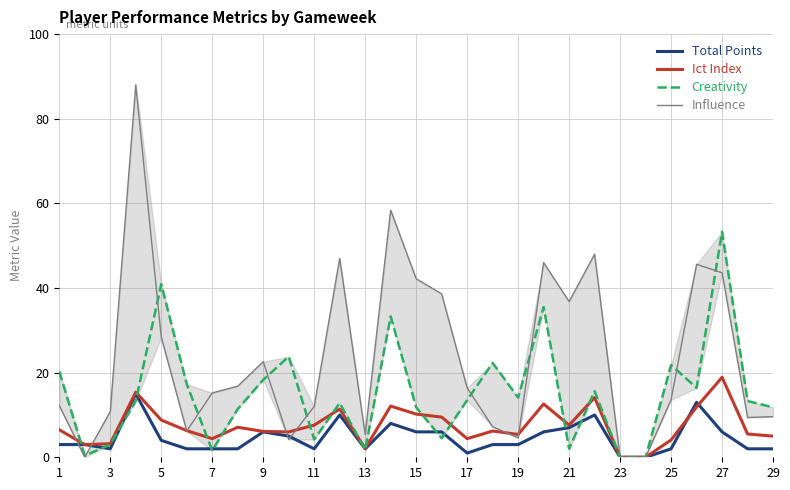

True or false: Total Points has a value of 2.0 at 3.

True